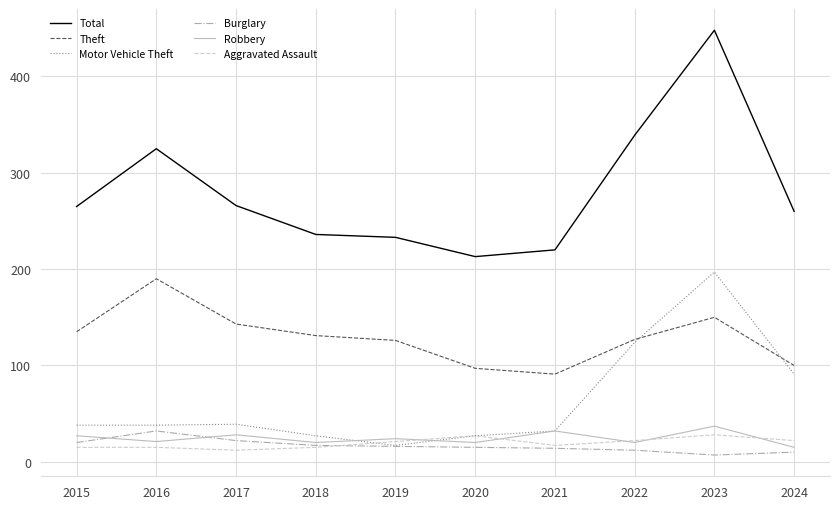

What is the lowest value of the Theft series?

91